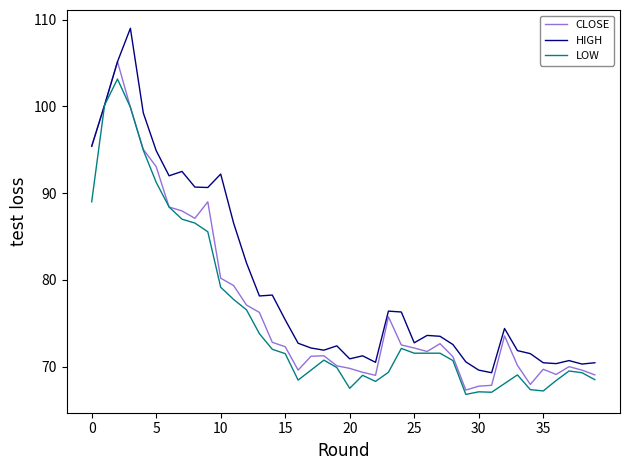

What is the smallest value displayed?

66.8